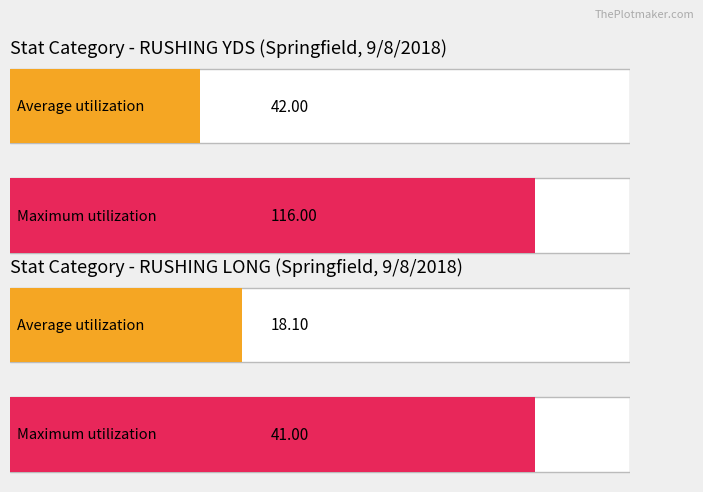

What are all the series names shown in the legend?

Average utilization, Maximum utilization